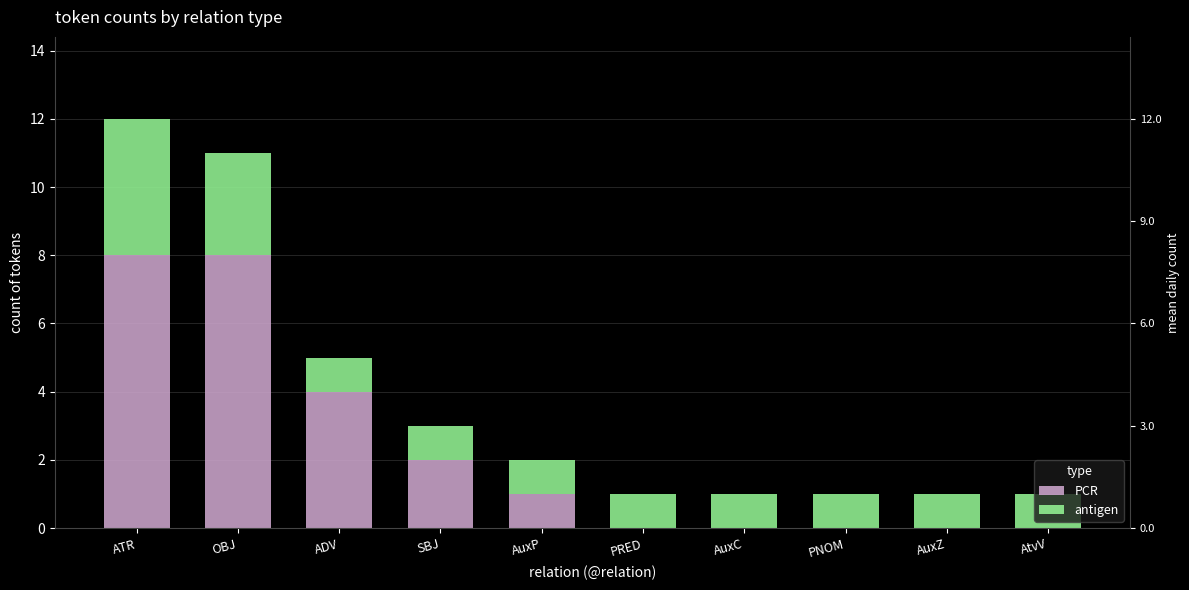

Between SBJ and AuxP, which is larger?

SBJ